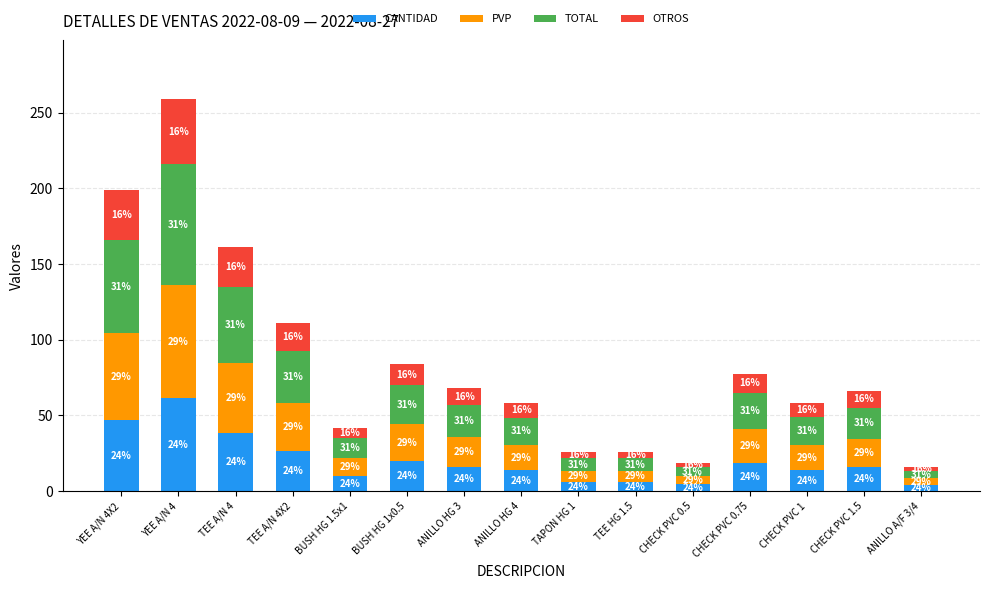

What is the minimum value for CANTIDAD?

3.8